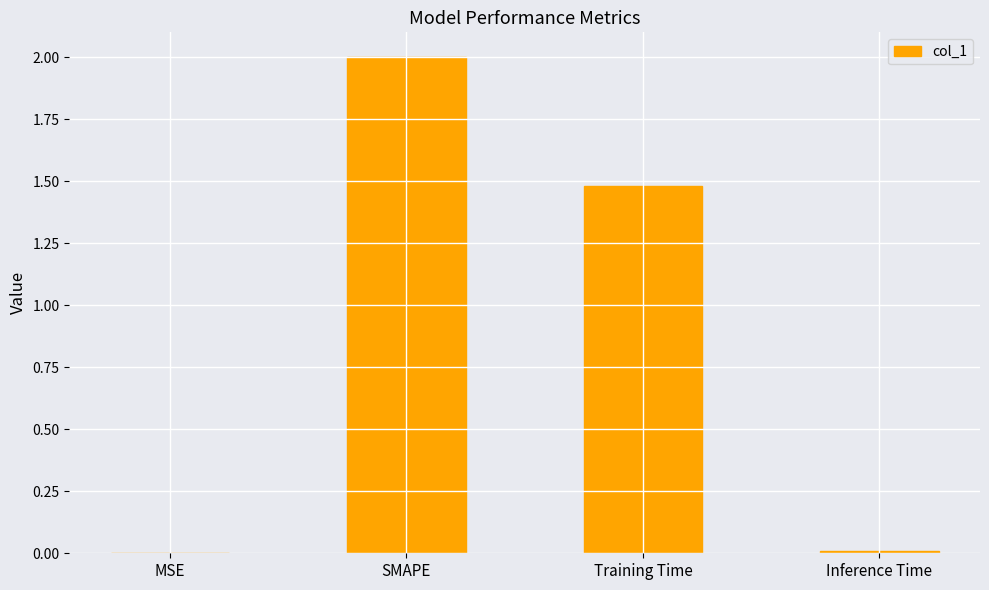

At which label does the data first exceed 1?

SMAPE